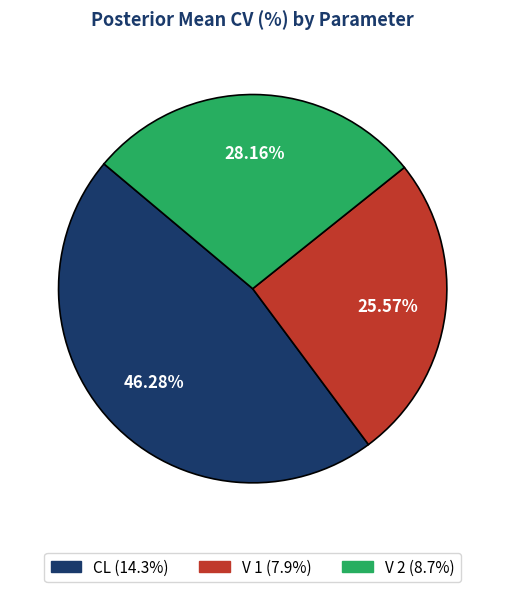

True or false: V 2 accounts for 38% of the total.

False